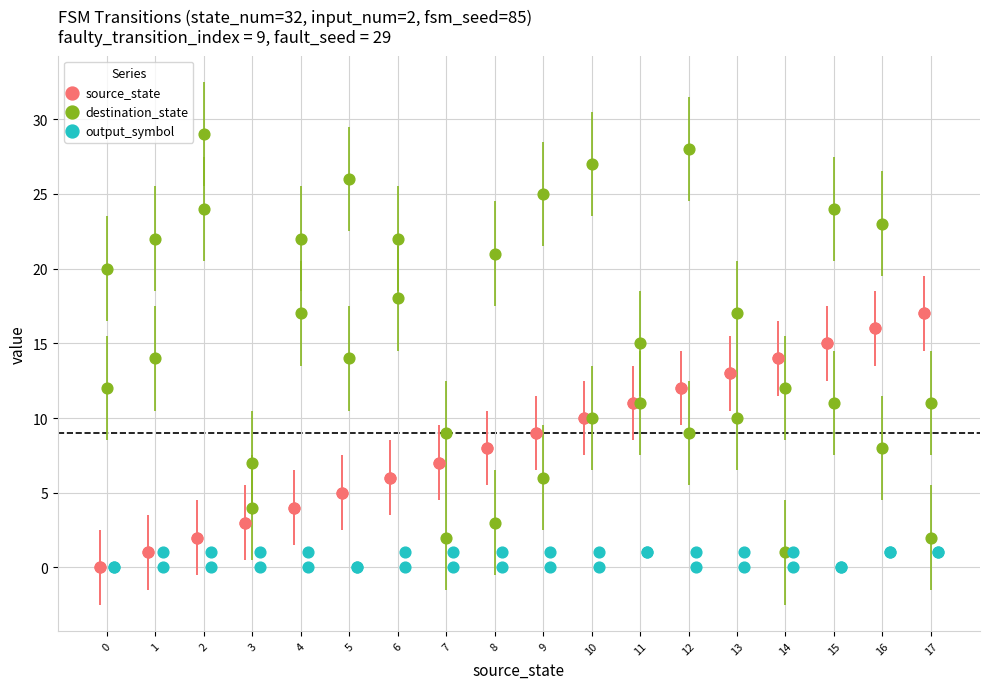

Which series contains the highest Y value?

destination_state